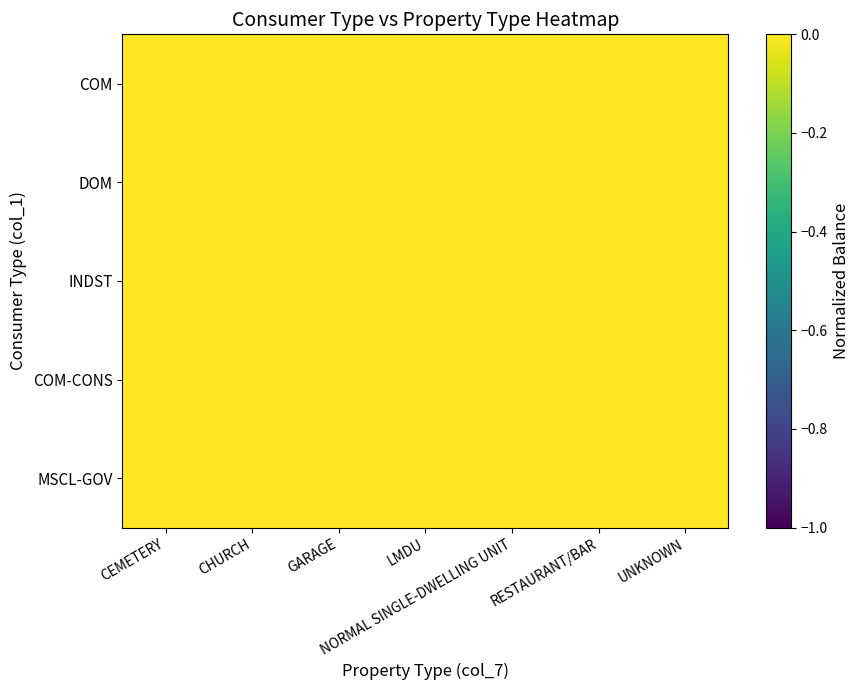

At LMDU, list the series in order from largest to smallest.

DOM, INDST, MSCL-GOV, COM, COM-CONS